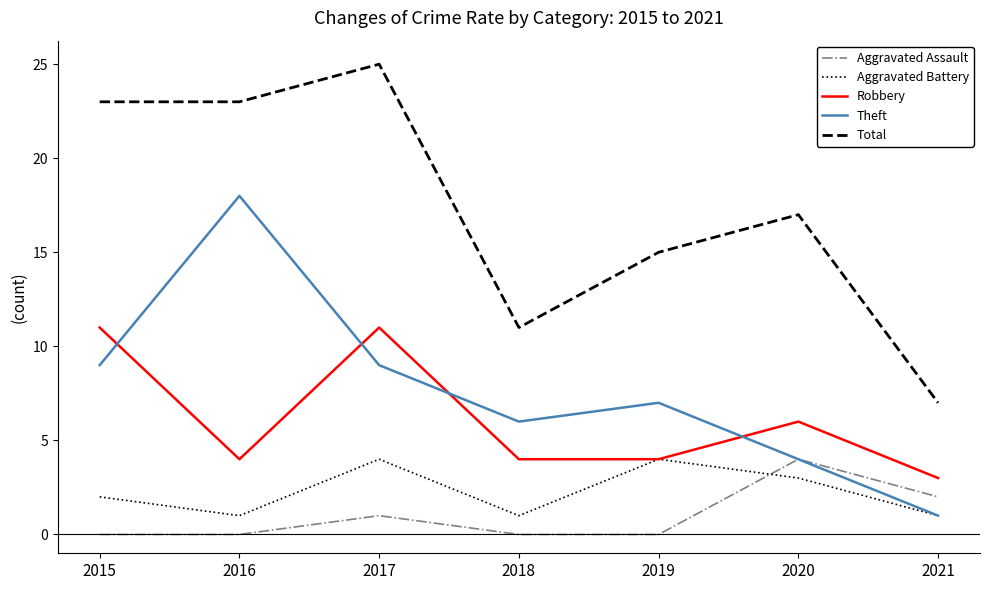

The value of Aggravated Assault at 2021 is 2. True or false?

True